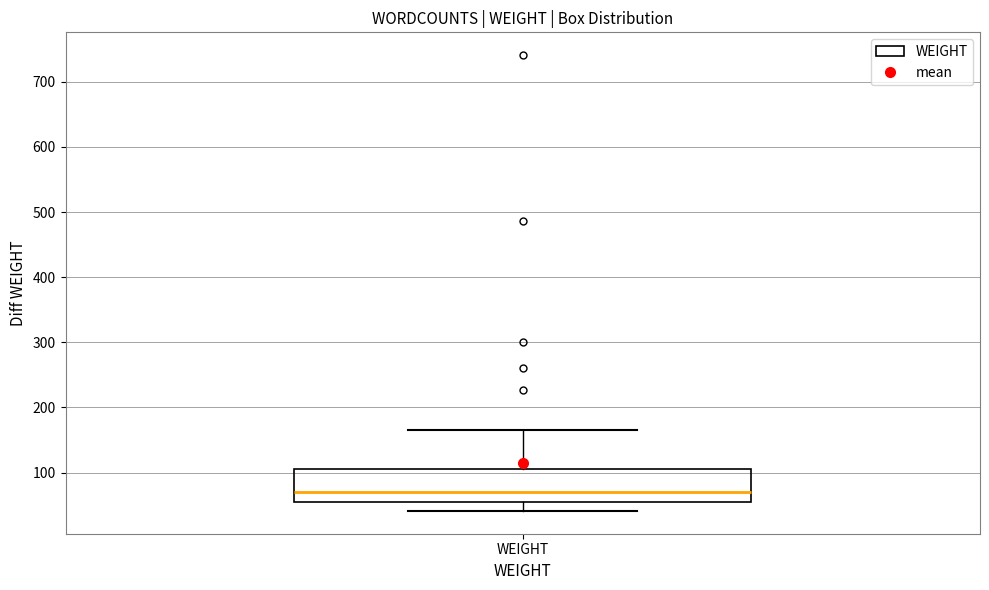

Where does the upper whisker of the box for WEIGHT end on the y-axis? The values are not printed on the chart, so give them approximately, as read against the axis.

170